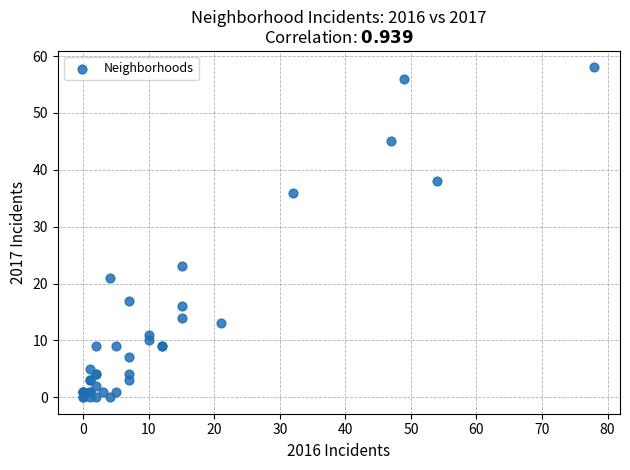

What Y value in the scatter plot is closest to 29?

23